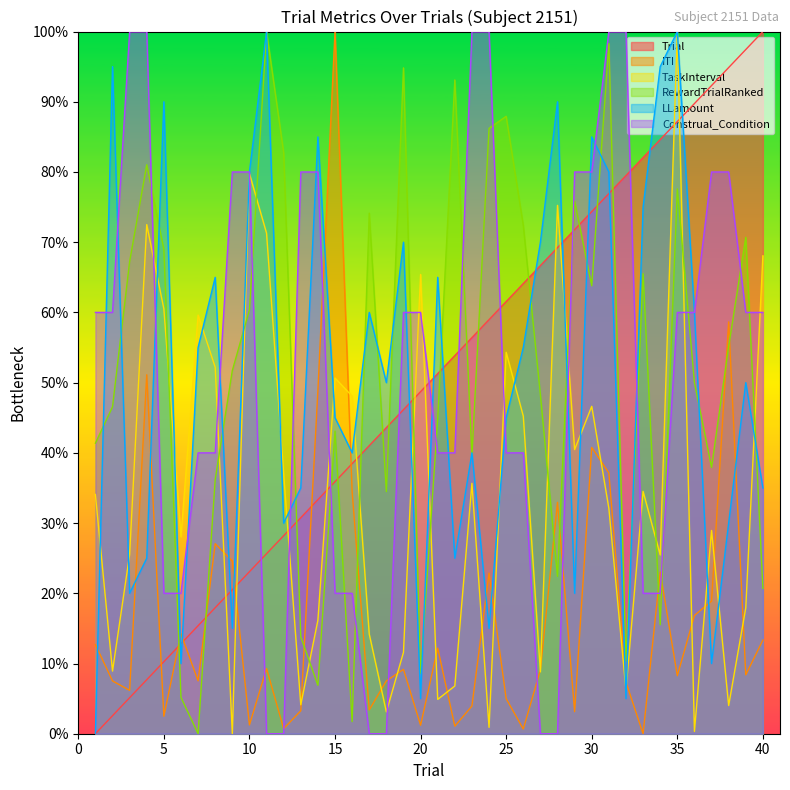

Which series has the largest total across all categories?

Construal_Condition